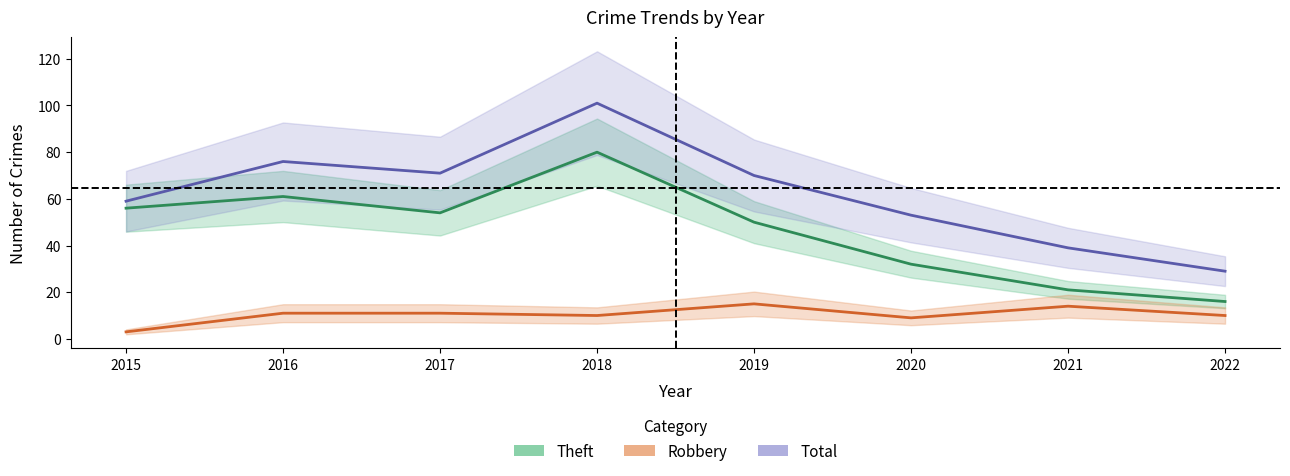

What is the difference between the highest and lowest values at 2021?

25